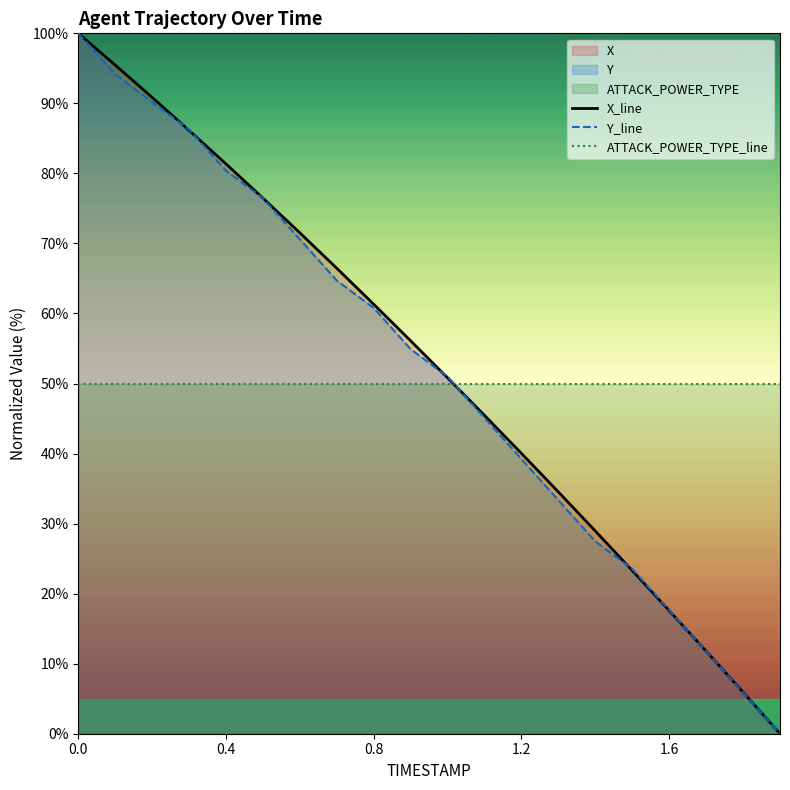

How many lines are shown in the chart?

3